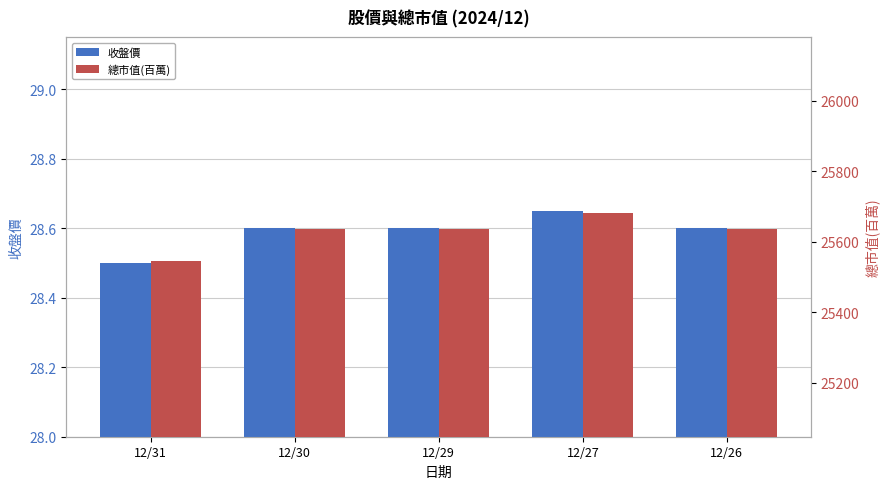

At which category does the chart reach its minimum across all series?

12/31